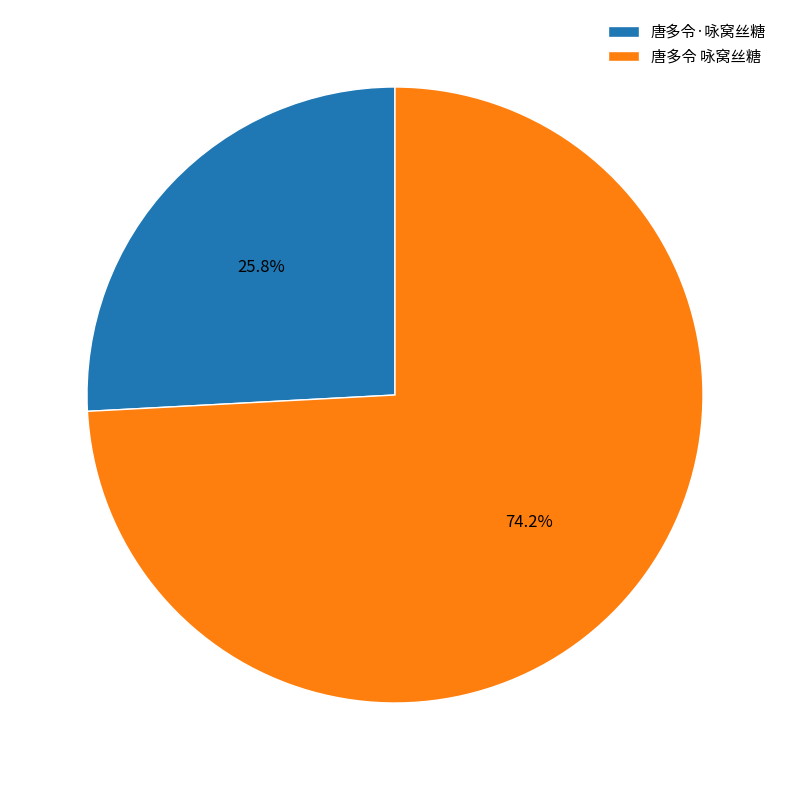

Which has a higher value, 唐多令 咏窝丝糖 or 唐多令·咏窝丝糖?

唐多令 咏窝丝糖